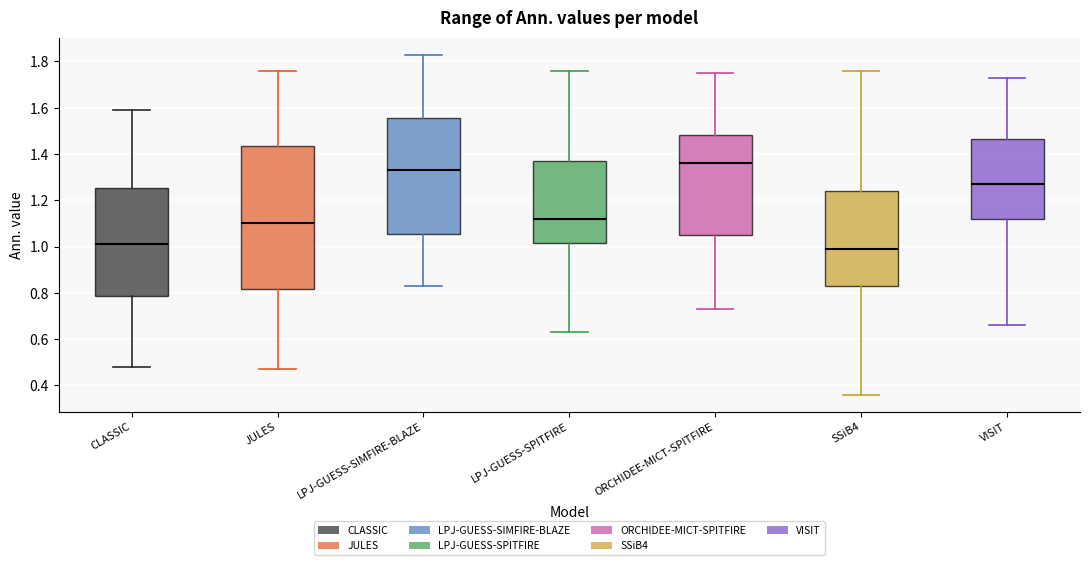

Where does the lower whisker of the box for JULES end on the y-axis? The values are not printed on the chart, so give them approximately, as read against the axis.

0.48